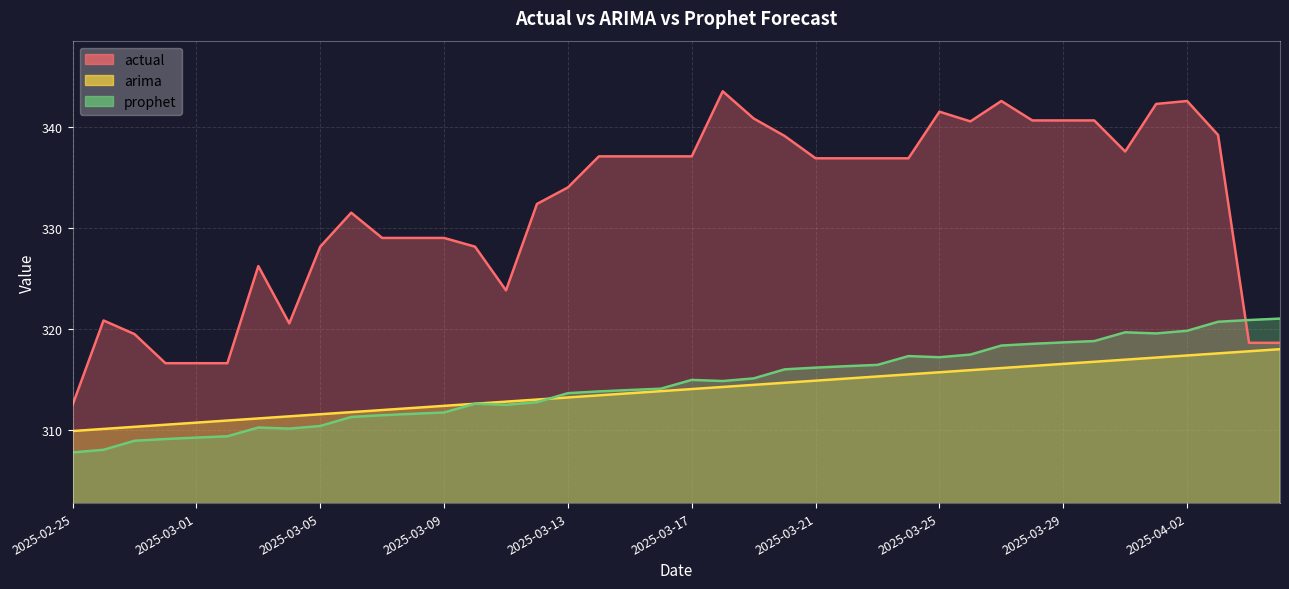

What is the label of the 39th point from the right?

2025-02-26